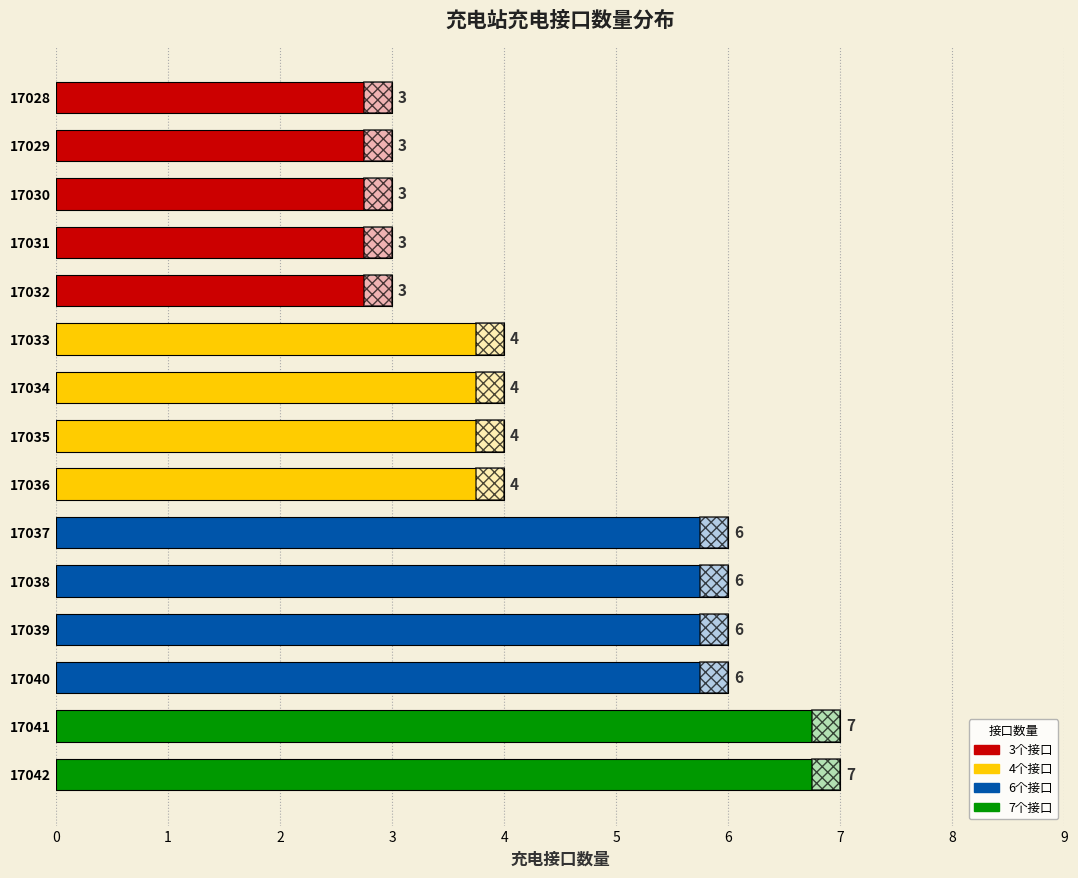

What is the value of the 1st bar from the top?

3